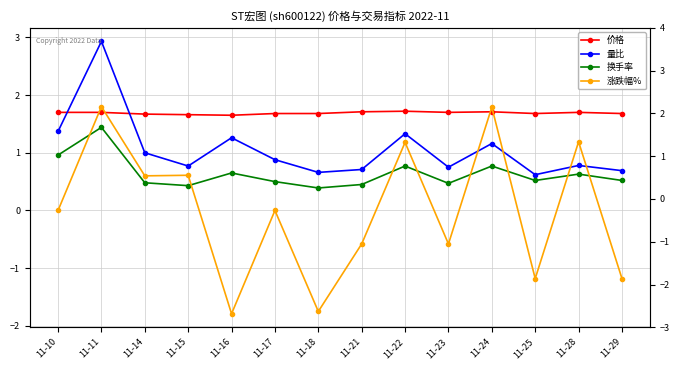

In 涨跌幅%, how many points are lower than both neighbors (excluding endpoints)?

5